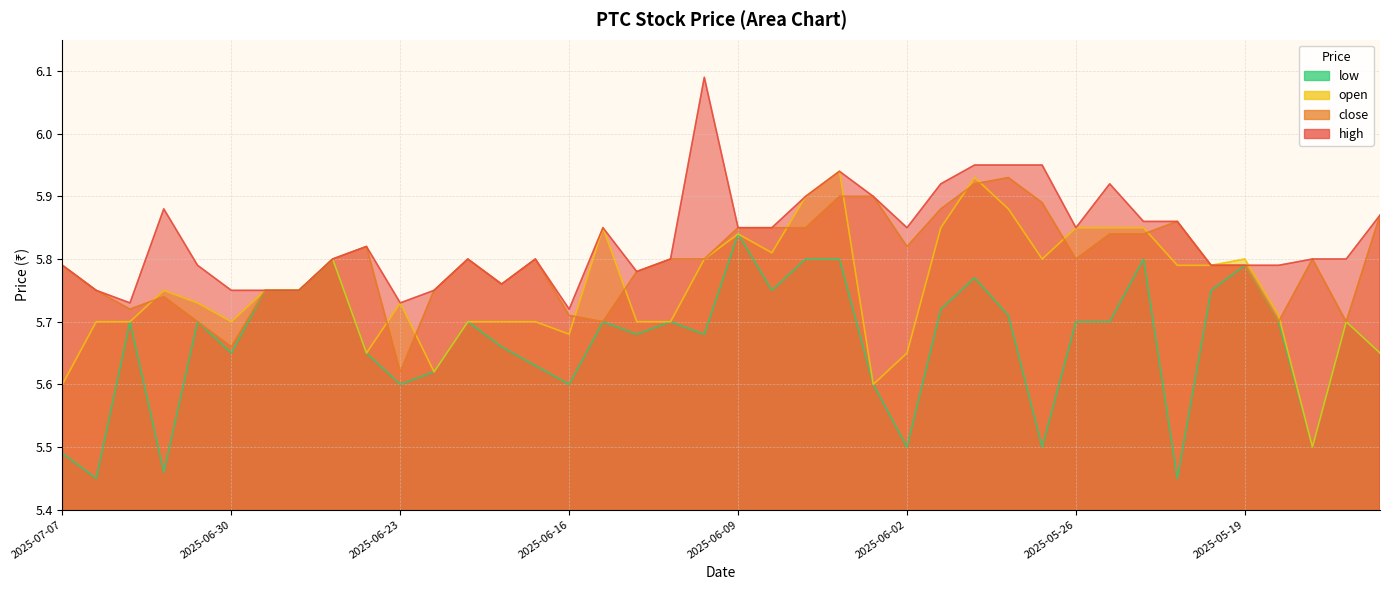

True or false: high has more than 1 points higher than both neighbors.

True